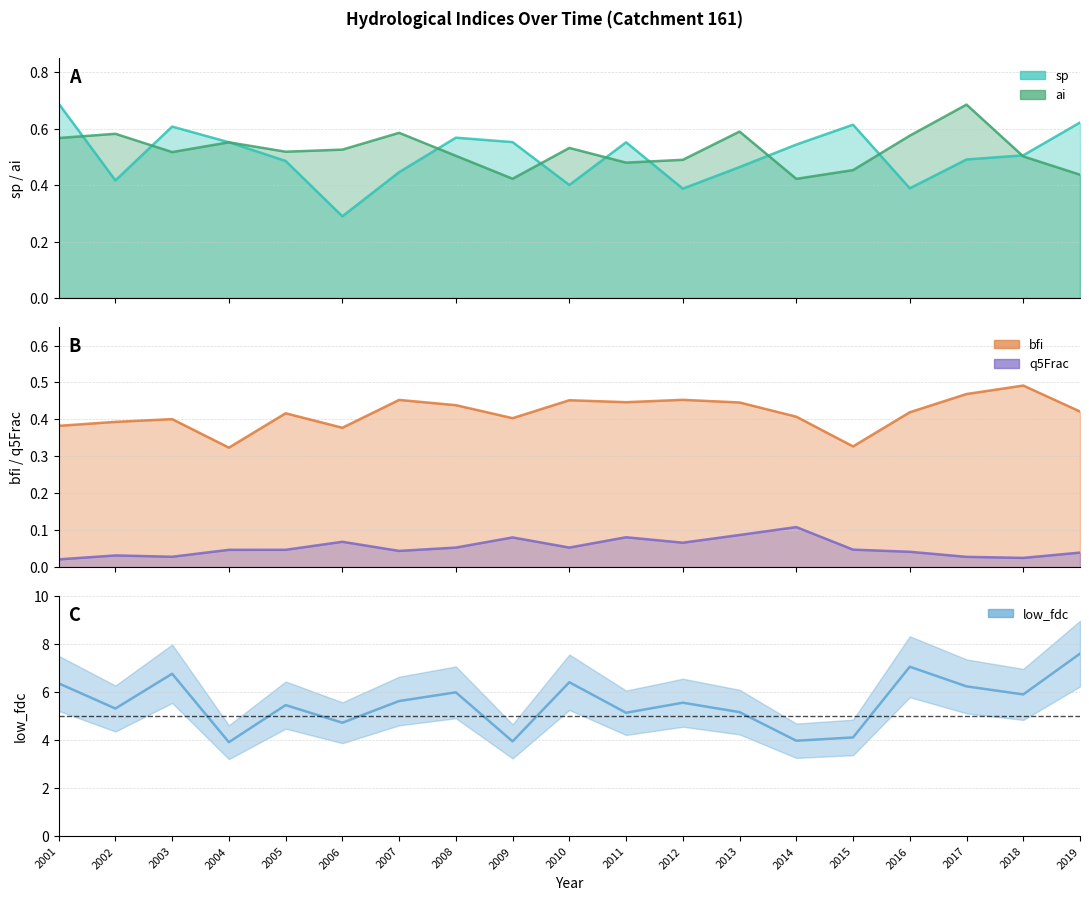

Which label corresponds to the smallest value in the chart?

2004